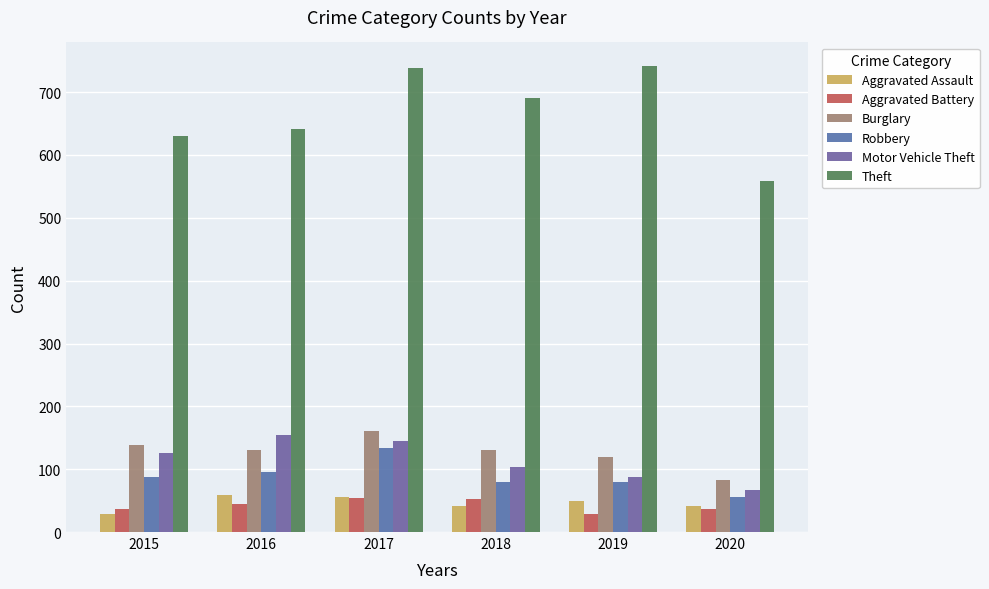

What is the average value of the Robbery series?

89